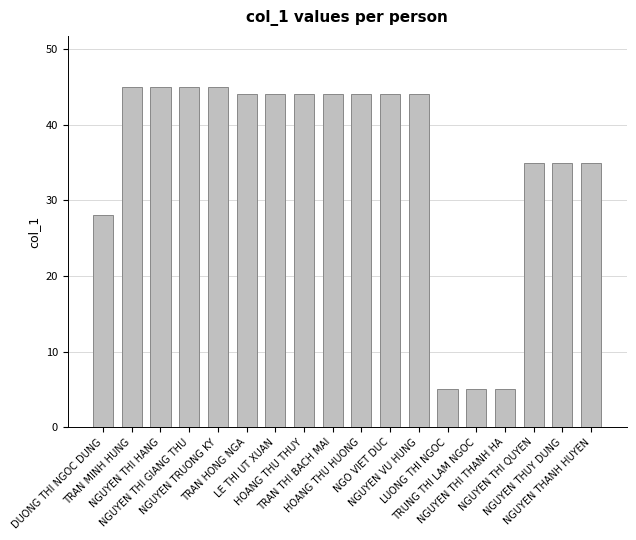

What is the label of the 4th bar from the right?

NGUYEN THI THANH HA